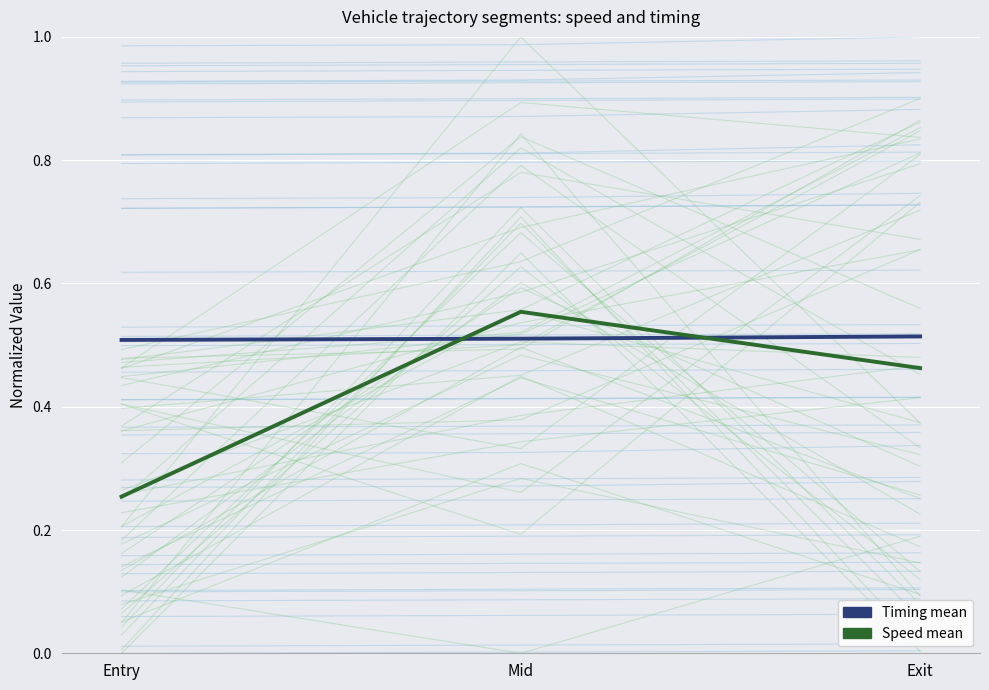

Reading left to right, extract all data points from this chart.

Timing mean: Entry=0.5	Mid=0.5	Exit=0.5
Speed mean: Entry=0.3	Mid=0.6	Exit=0.5